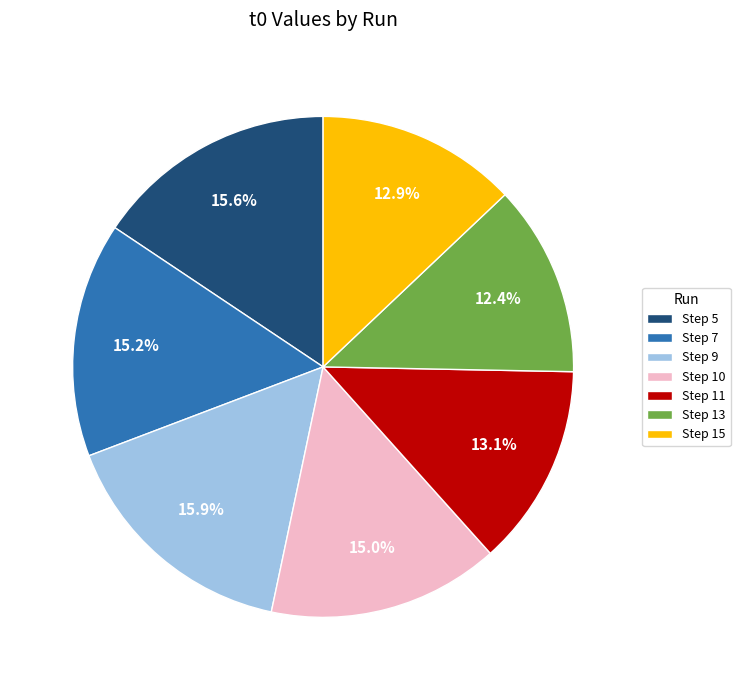

What is the ratio of the value at Step 11 to the value at Step 15?

1.0